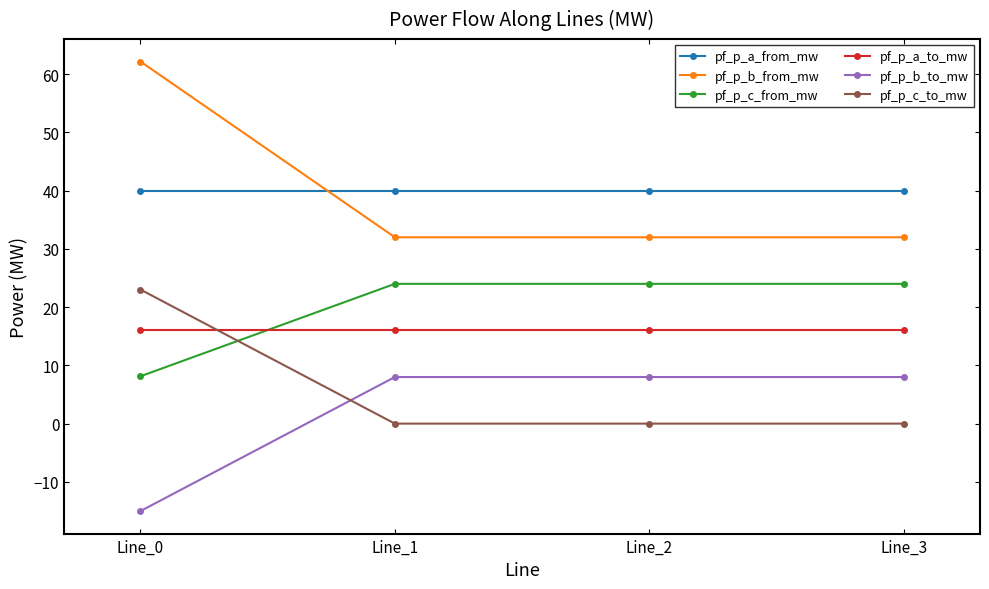

What is the sum of all pf_p_a_to_mw values?

64.0